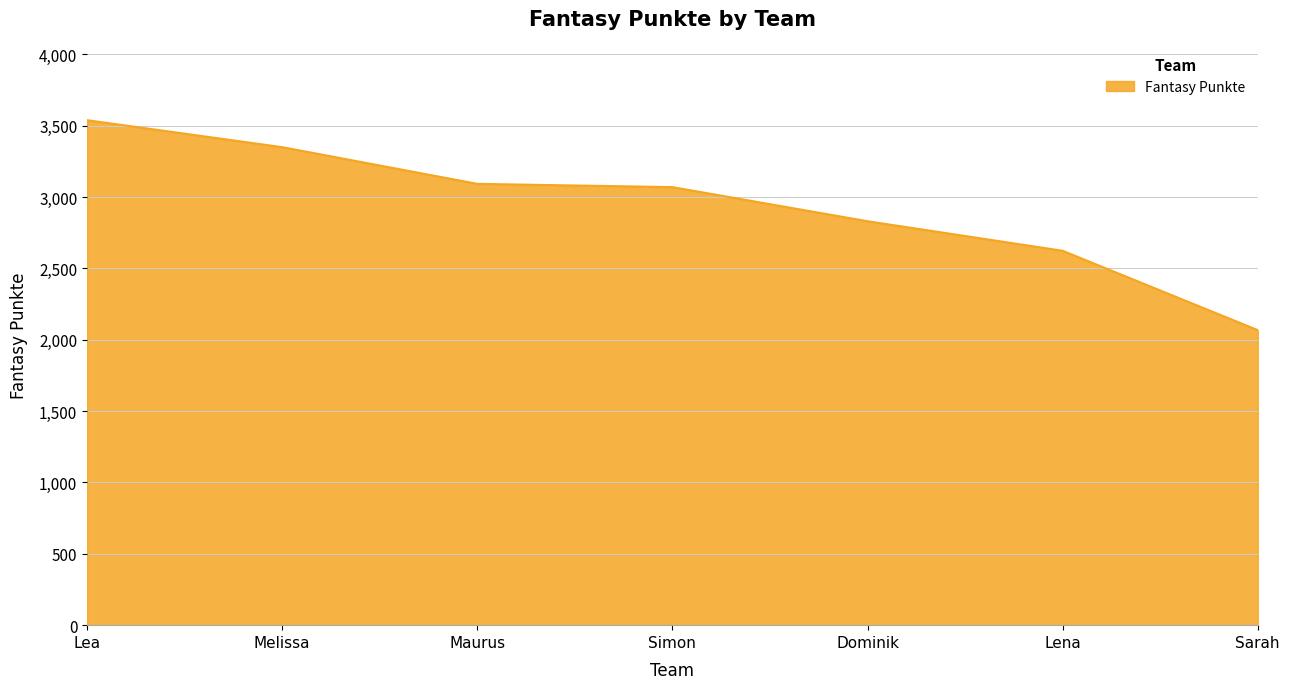

What is the approximate value at Simon, to the nearest 10?

3070